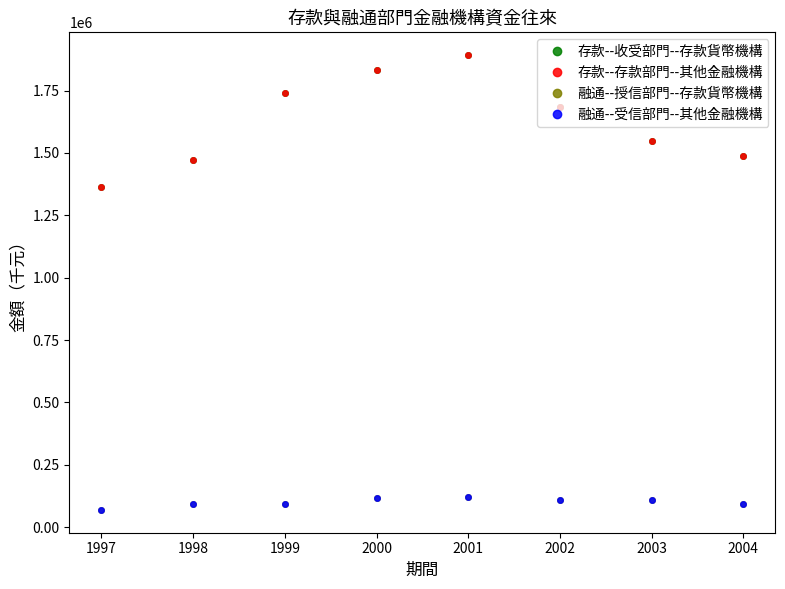

What is the sum of all 融通--受信部門--其他金融機構 values?

803757